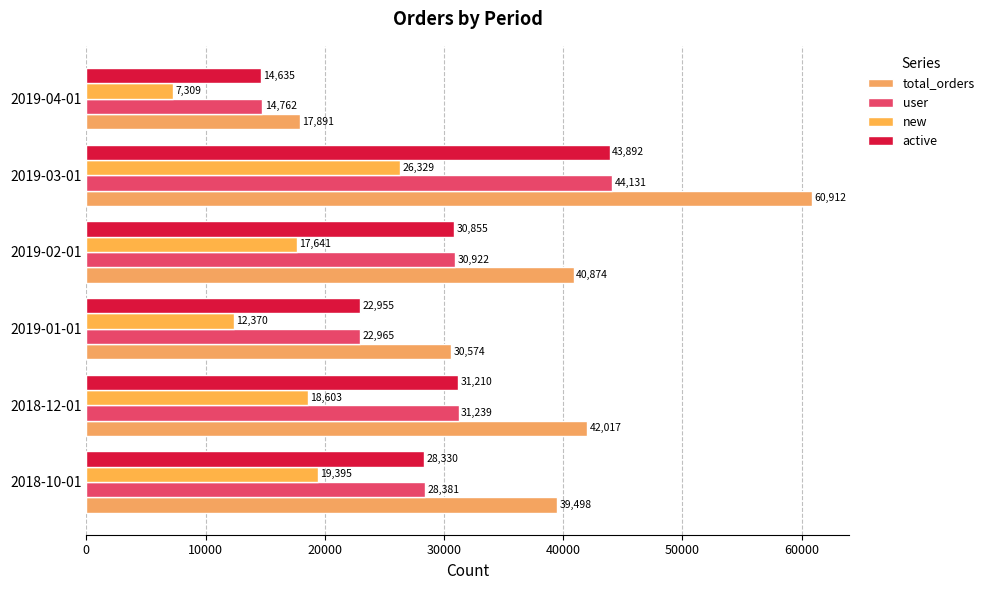

How many distinct data groups are displayed?

4